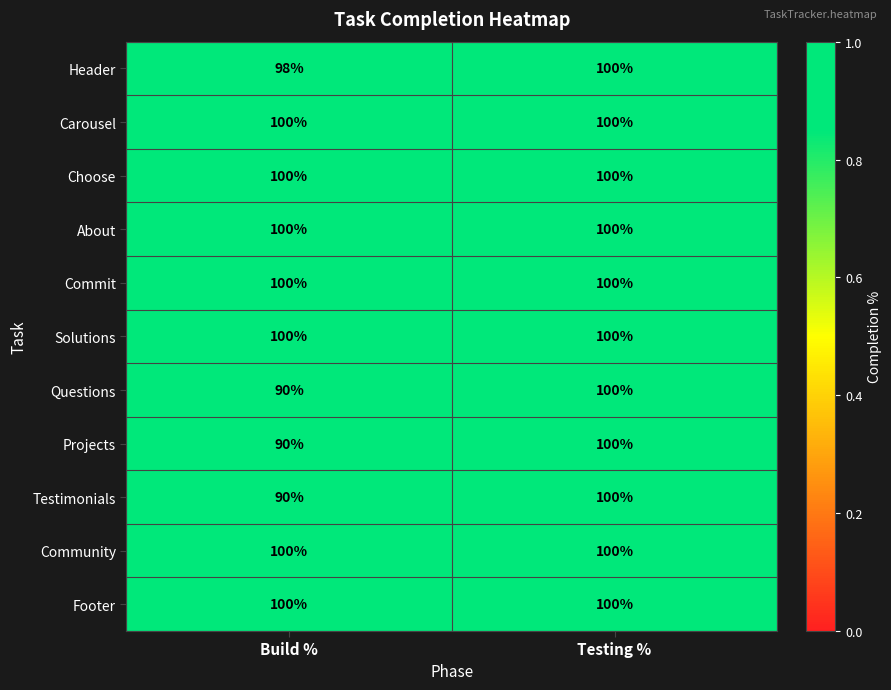

What is the difference between the highest and lowest values at Build %?

10